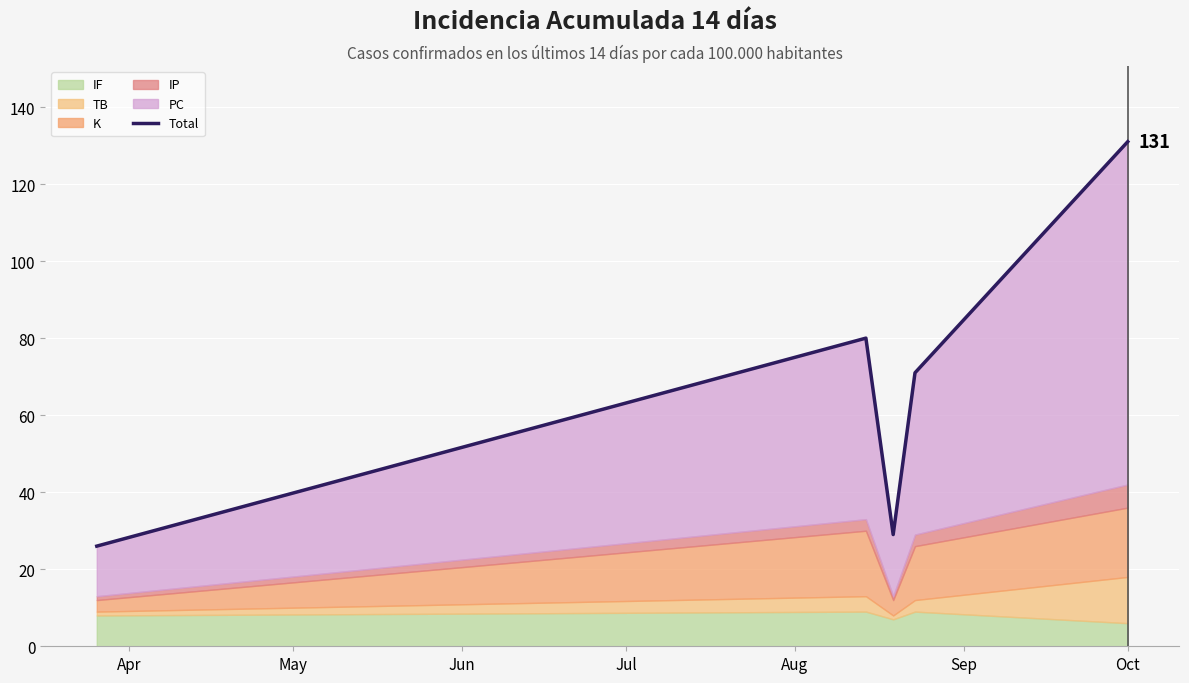

True or false: the data shows 41 at Apr.

False